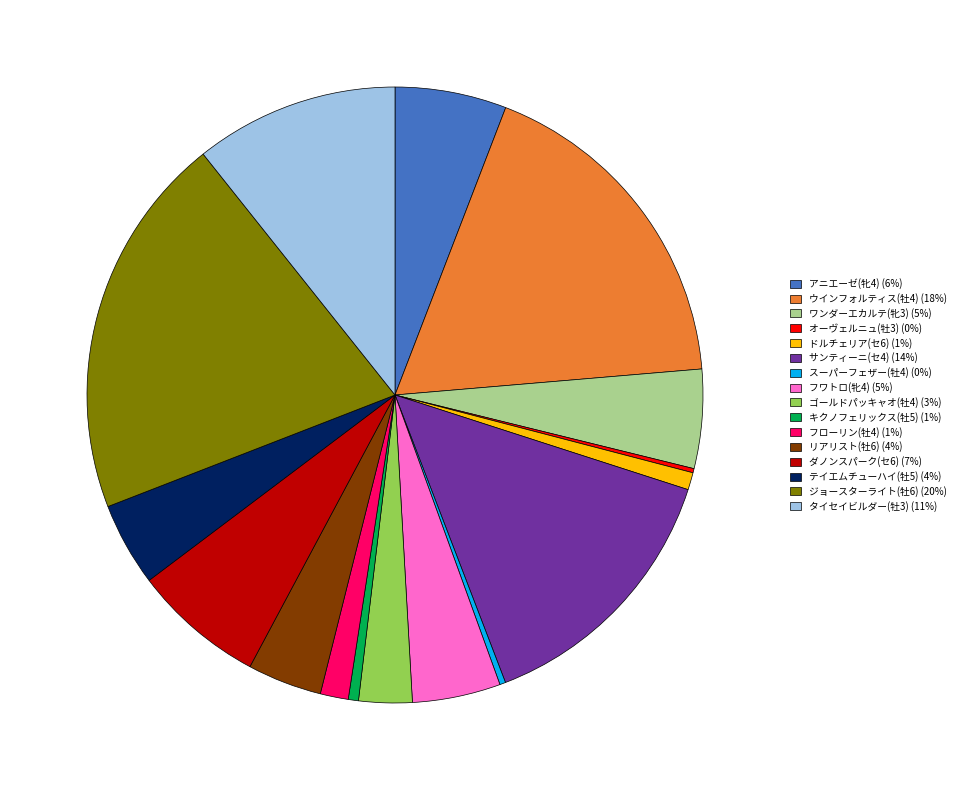

Which category has the biggest portion of the pie?

ジョースターライト(牡6)